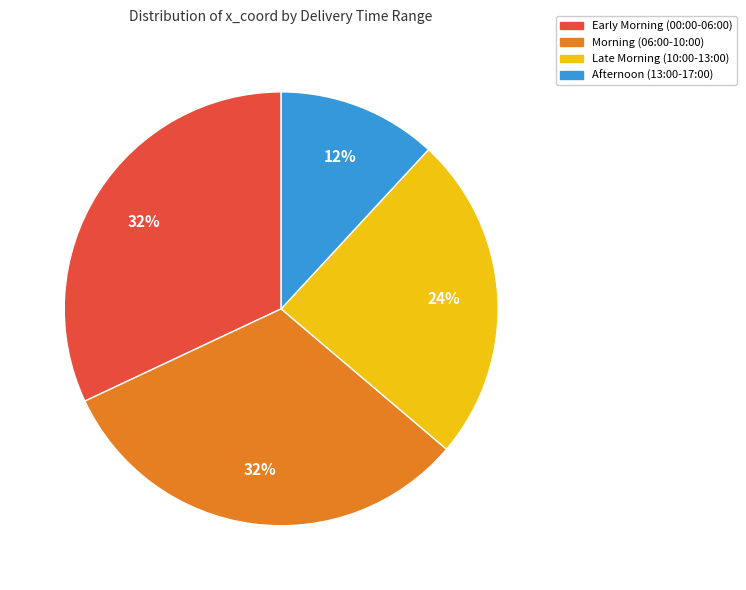

Which slice is the smallest?

Afternoon (13:00-17:00)